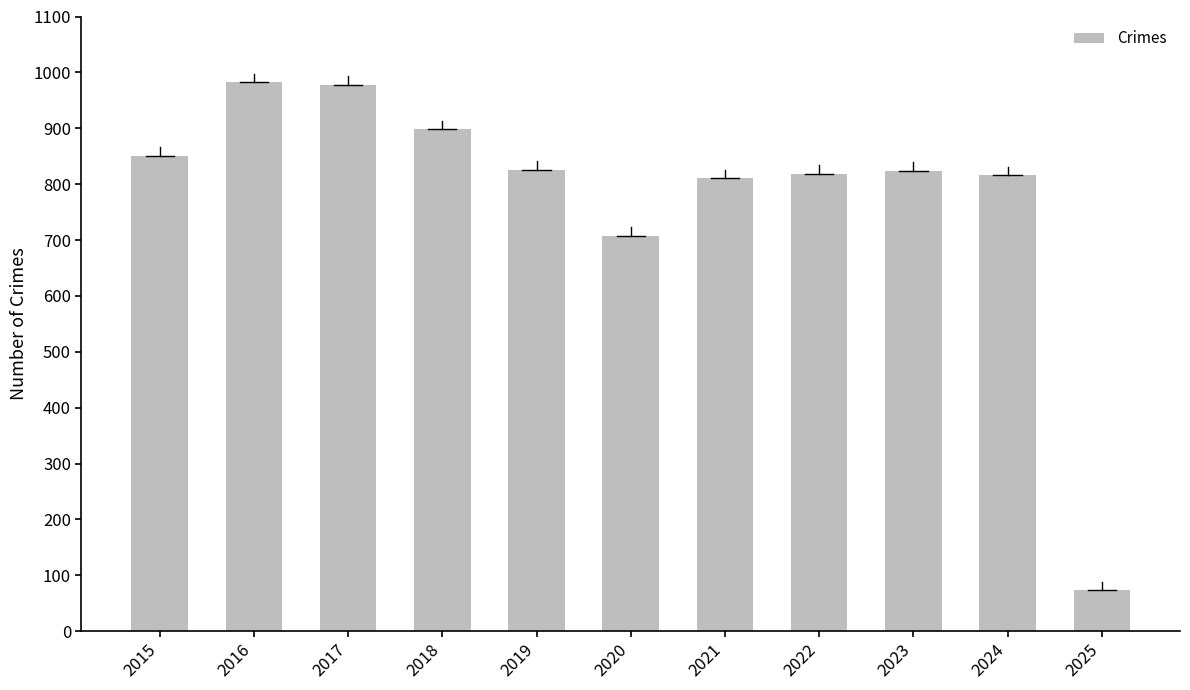

Does the chart contain any negative values?

No